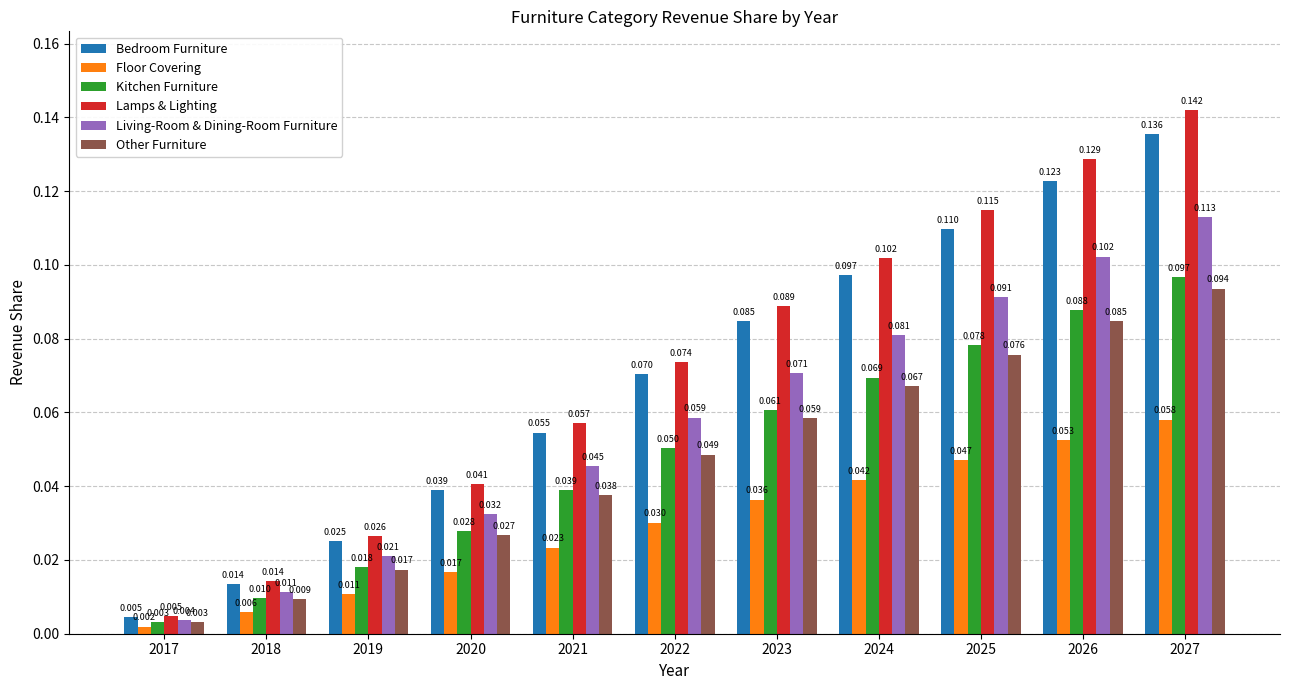

Is the value of Floor Covering at 2021 greater than the value of Lamps & Lighting at 2027?

No